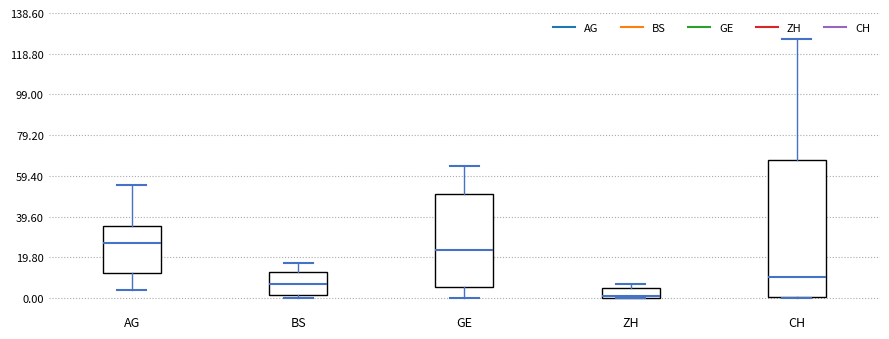

Which box is the tallest, from its lower edge to its upper edge?

CH